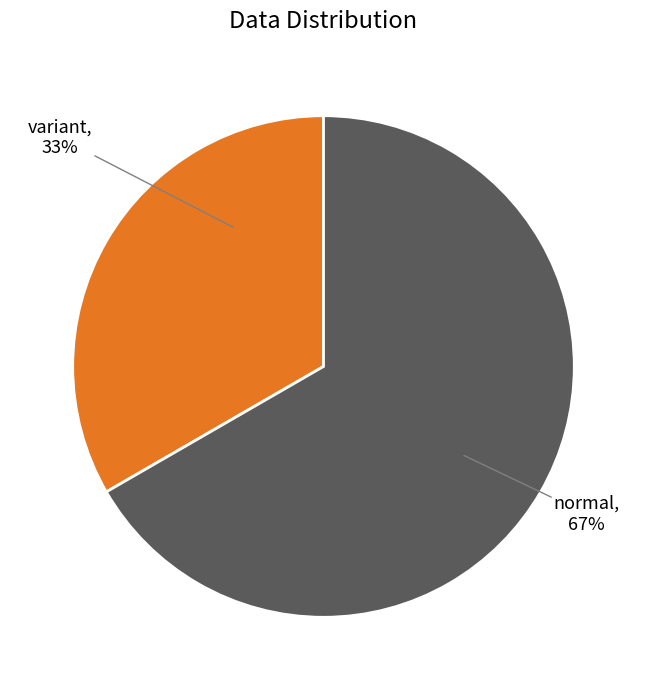

To the nearest percent, what is the average slice percentage?

50%